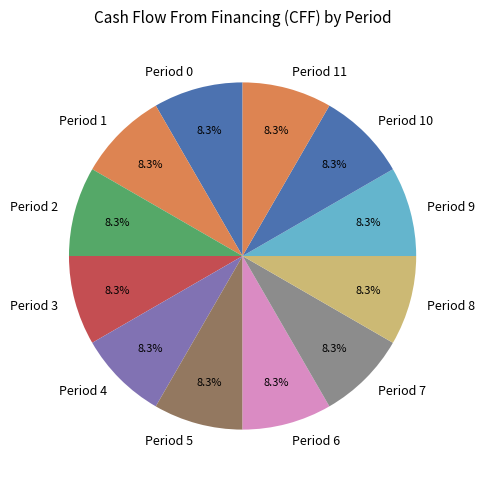

What is the ratio of the value at Period 7 to the value at Period 2?

1.0